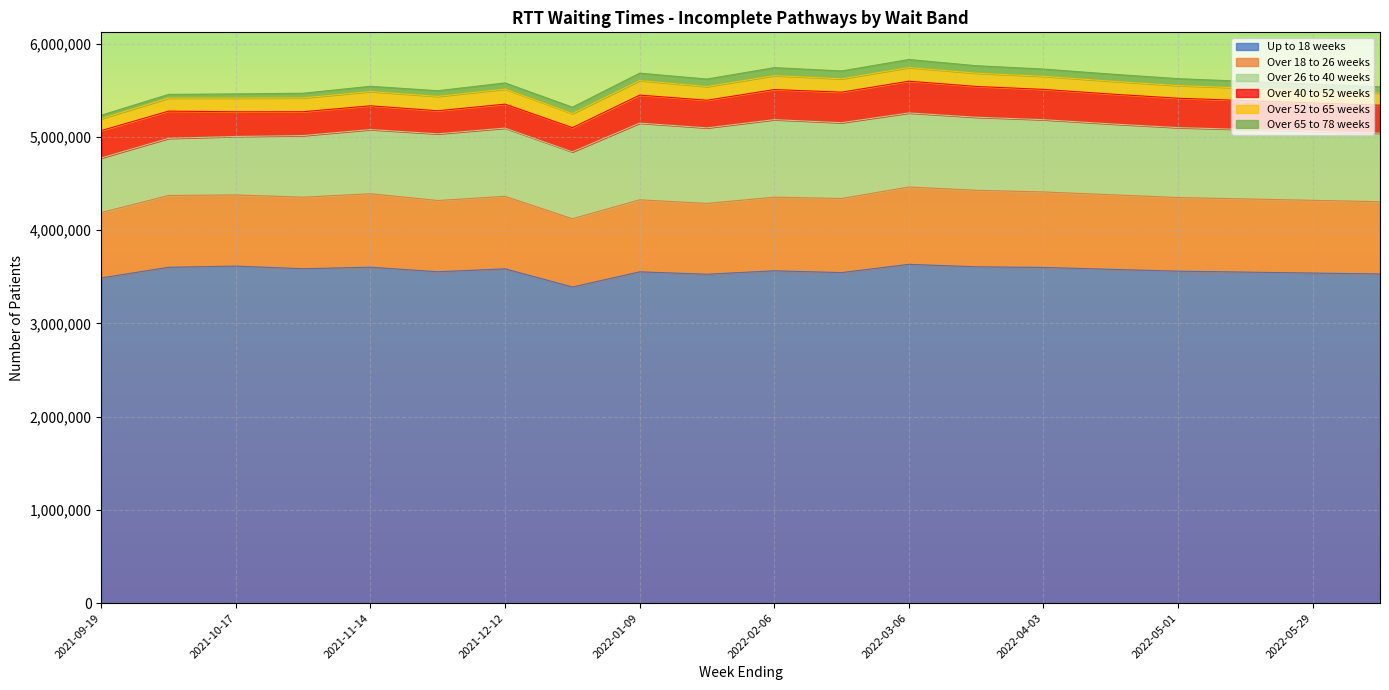

At which category does Over 26 to 40 weeks reach its first local peak?

2021-12-12